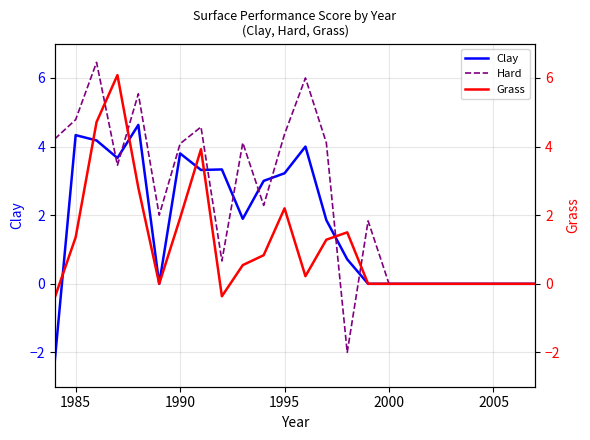

Which series has the largest total across all categories?

Hard